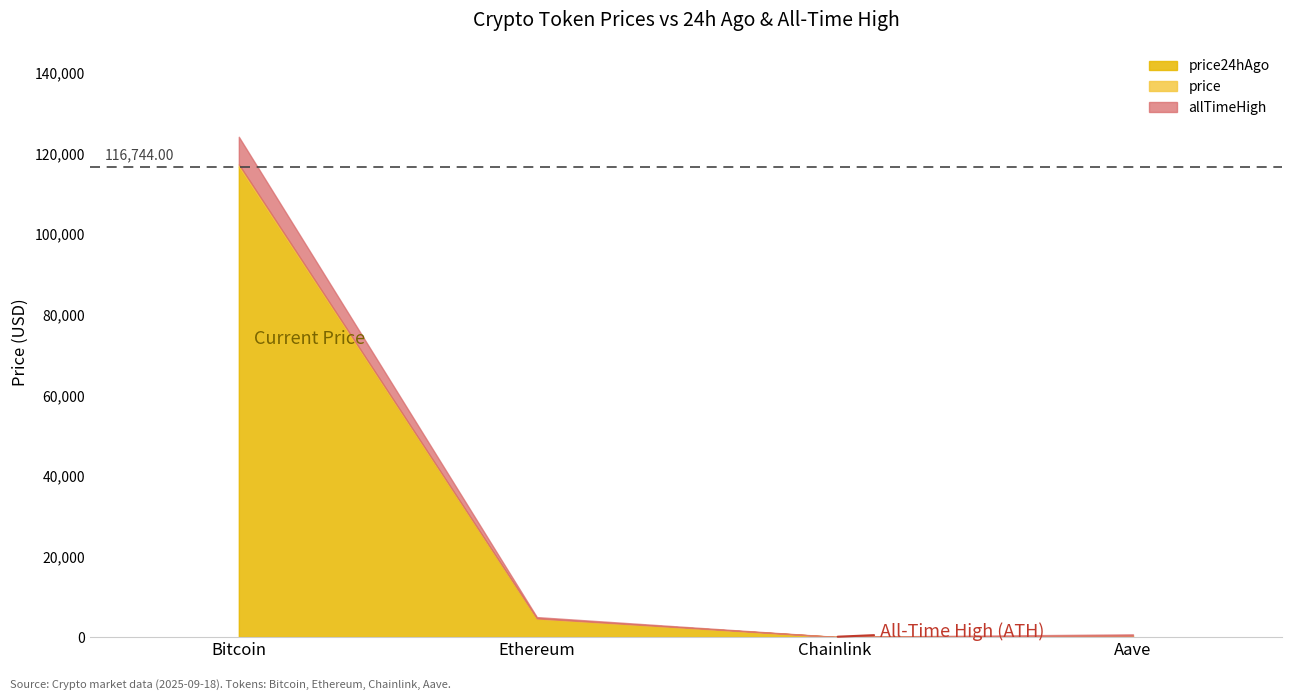

Which series has the largest total across all categories?

allTimeHigh